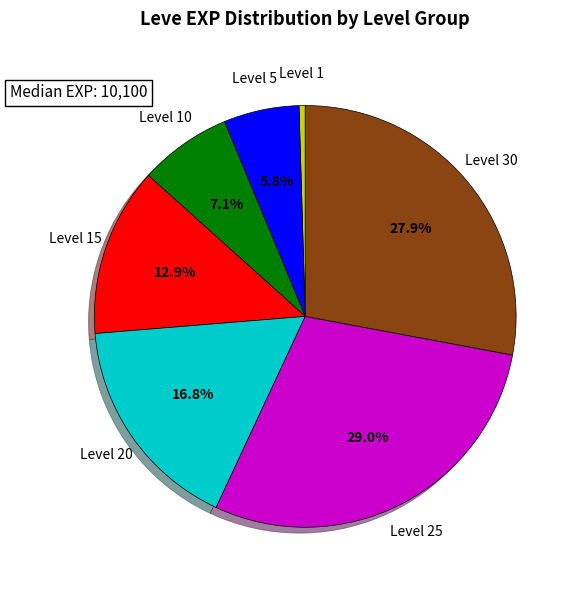

How many segments does this pie chart have?

7